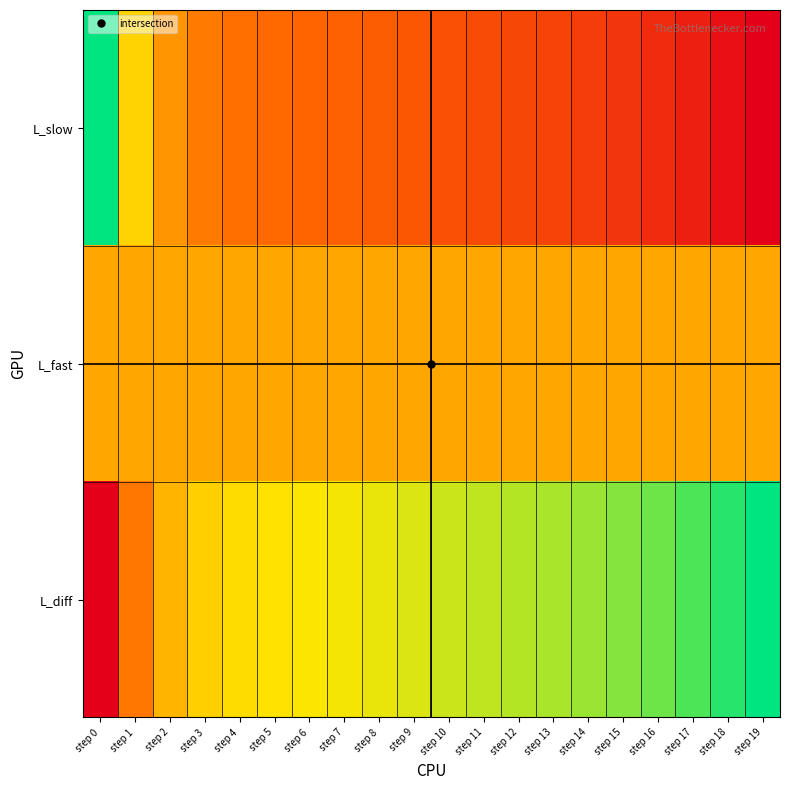

Which category has the lowest value across all series?

step 19